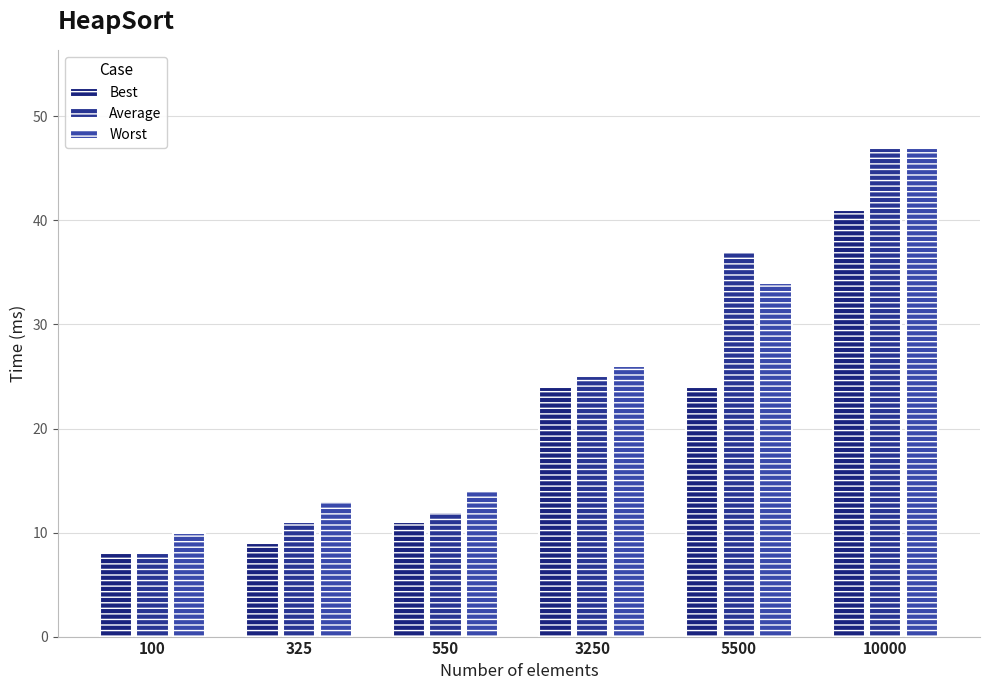

What is the average value of the Worst series?

24